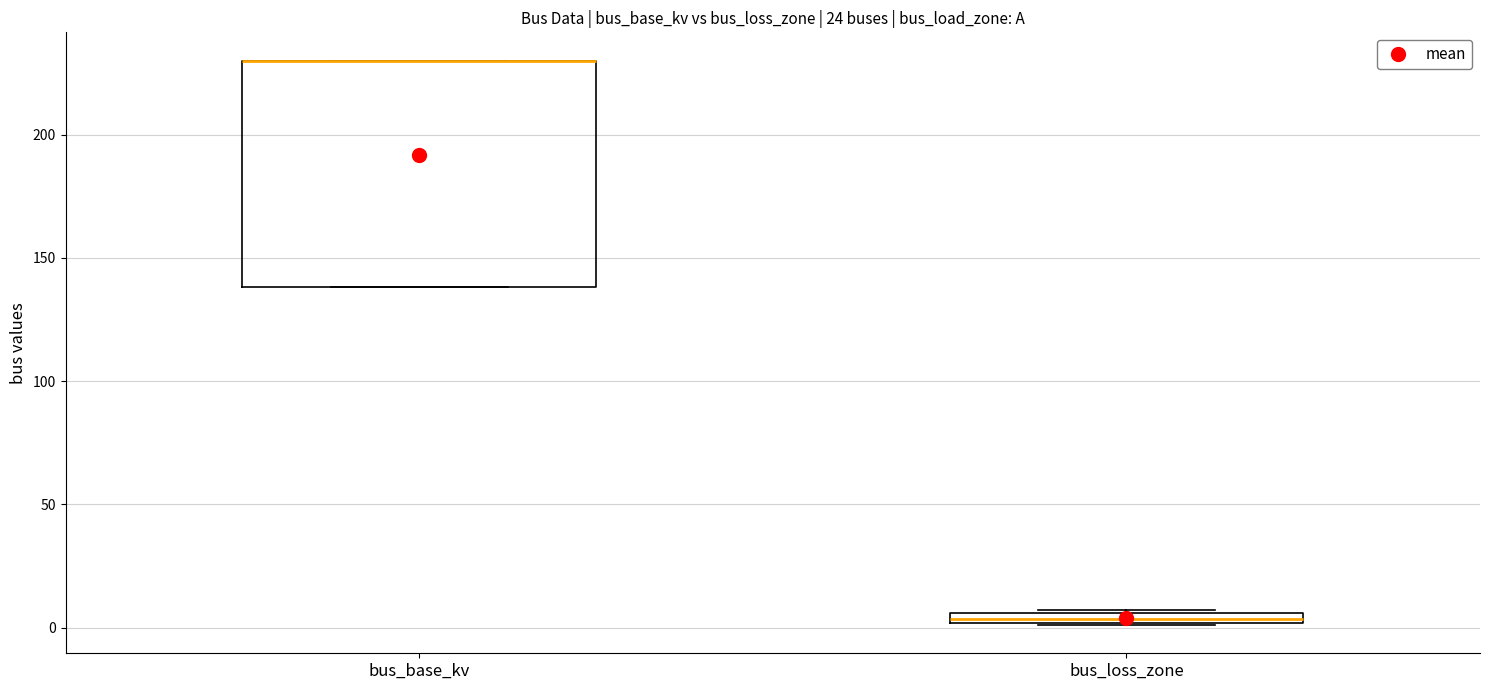

Where is the upper edge of the box for bus_base_kv on the y-axis? The values are not printed on the chart, so give them approximately, as read against the axis.

230